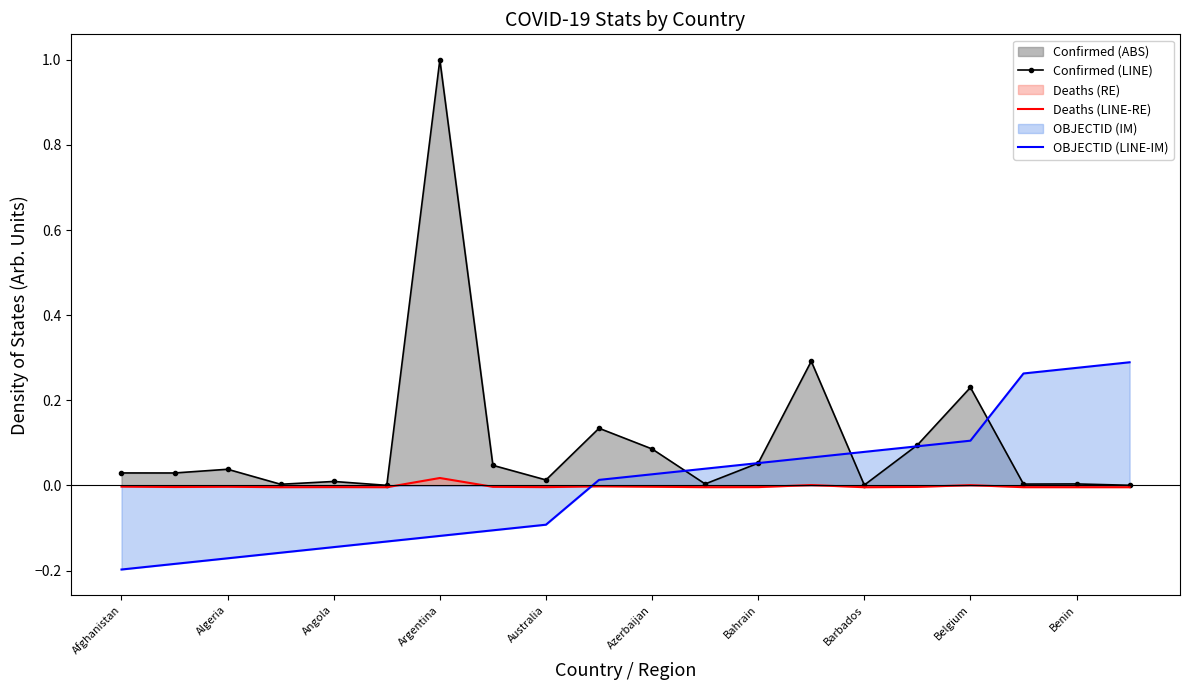

Rank the series at 11 from lowest to highest value.

Deaths (LINE-RE), Confirmed (LINE), OBJECTID (LINE-IM)